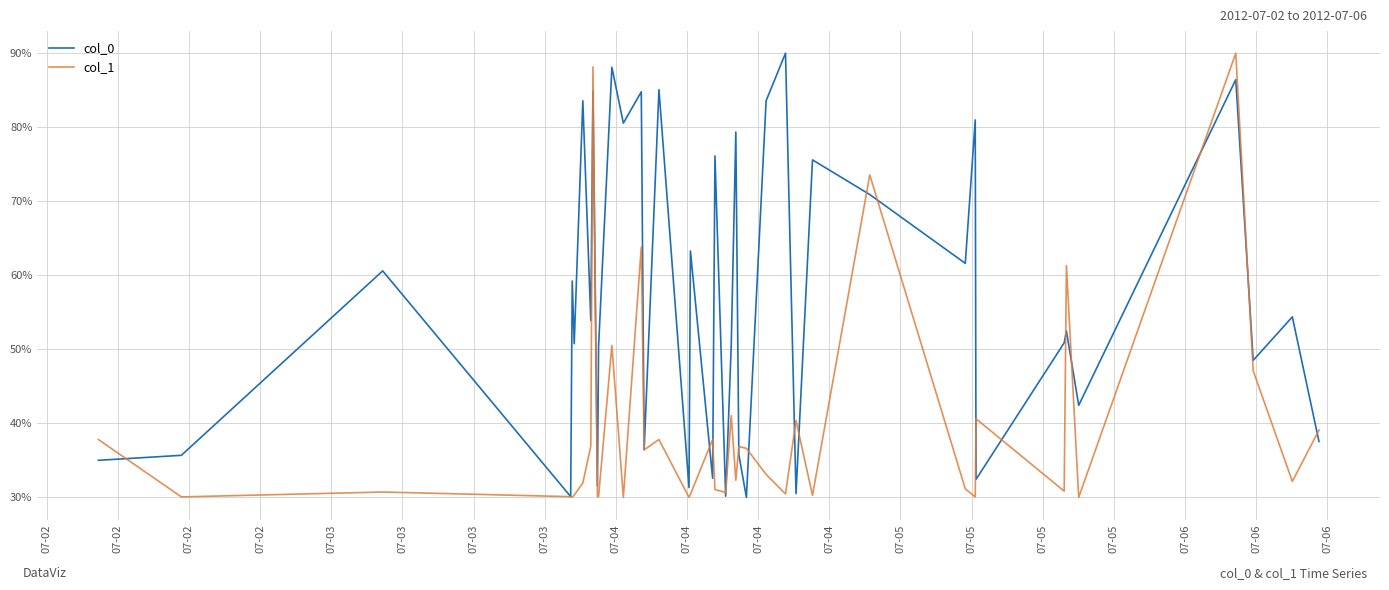

How many interior local peaks does the col_0 series have?

16